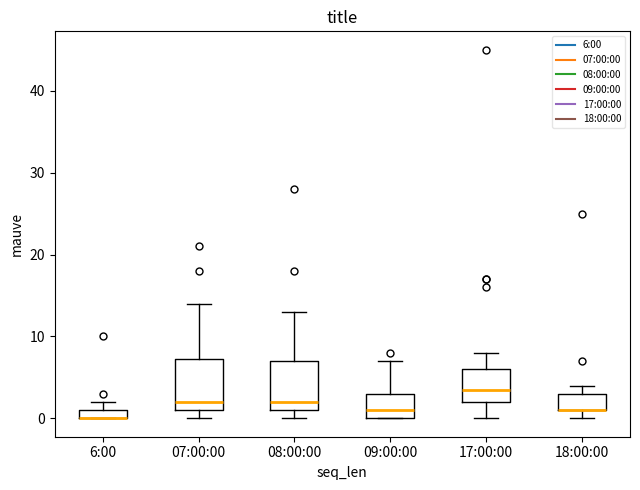

Where is the lower edge of the box for 17:00:00 on the y-axis? The values are not printed on the chart, so give them approximately, as read against the axis.

2